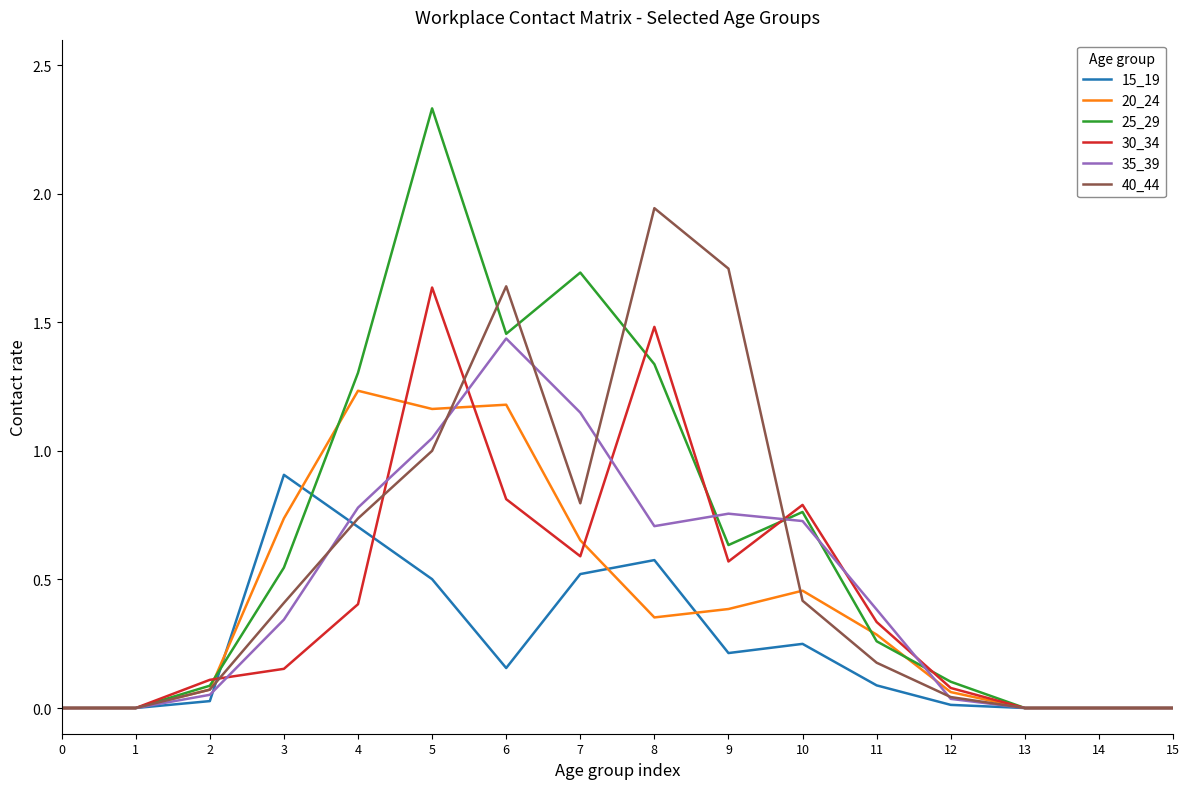

Which series has the widest spread of values?

25_29